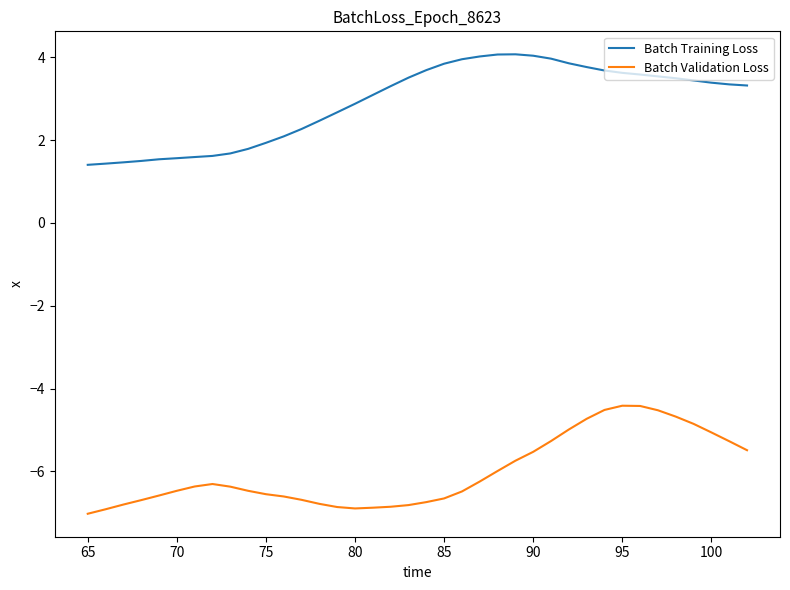

Count the number of categories in the chart.

38